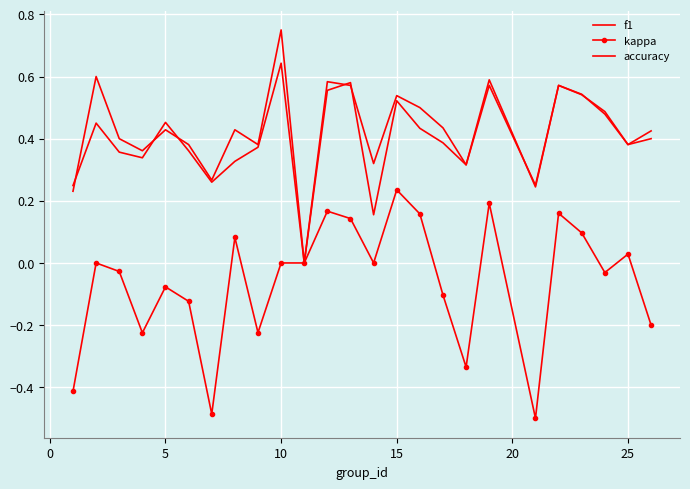

What is the difference between the maximum and minimum values in the f1 series?

0.6